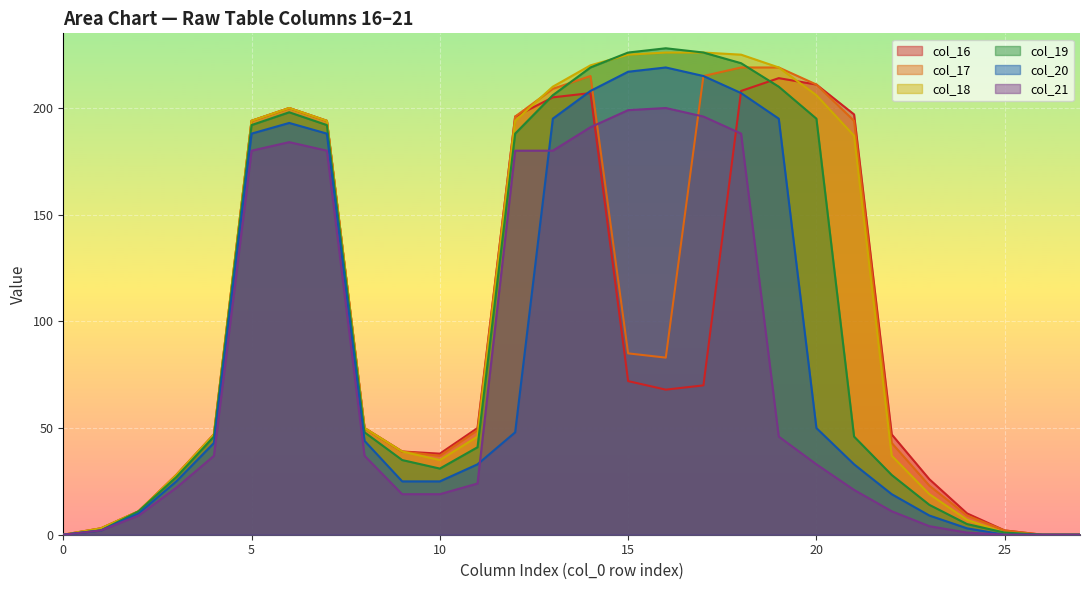

Reading left to right, transcribe all the data shown in this chart.

col_16: 0=0	1=3	2=11	3=28	4=47	5=194	6=200	7=194	8=50	9=39	10=38	11=50	12=196	13=205	14=207	15=72	16=68	17=70	18=208	19=214	20=211	21=197	22=47	23=26	24=10	25=2	26=0	27=0
col_17: 0=0	1=3	2=11	3=28	4=47	5=194	6=200	7=194	8=50	9=39	10=37	11=49	12=196	13=209	14=215	15=85	16=83	17=215	18=219	19=219	20=211	21=194	22=43	23=23	24=9	25=2	26=0	27=0
col_18: 0=0	1=3	2=11	3=28	4=47	5=194	6=200	7=194	8=50	9=39	10=35	11=46	12=194	13=210	14=220	15=225	16=226	17=226	18=225	19=219	20=206	21=187	22=37	23=19	24=7	25=1	26=0	27=0
col_19: 0=0	1=2	2=11	3=27	4=46	5=192	6=198	7=192	8=48	9=35	10=31	11=41	12=188	13=206	14=219	15=226	16=228	17=226	18=221	19=210	20=195	21=46	22=28	23=14	24=5	25=1	26=0	27=0
col_20: 0=0	1=2	2=10	3=25	4=43	5=188	6=193	7=188	8=44	9=25	10=25	11=33	12=48	13=195	14=208	15=217	16=219	17=215	18=207	19=195	20=50	21=33	22=19	23=9	24=3	25=0	26=0	27=0
col_21: 0=0	1=2	2=9	3=22	4=37	5=180	6=184	7=180	8=37	9=19	10=19	11=24	12=180	13=180	14=191	15=199	16=200	17=196	18=188	19=46	20=33	21=21	22=11	23=4	24=1	25=0	26=0	27=0